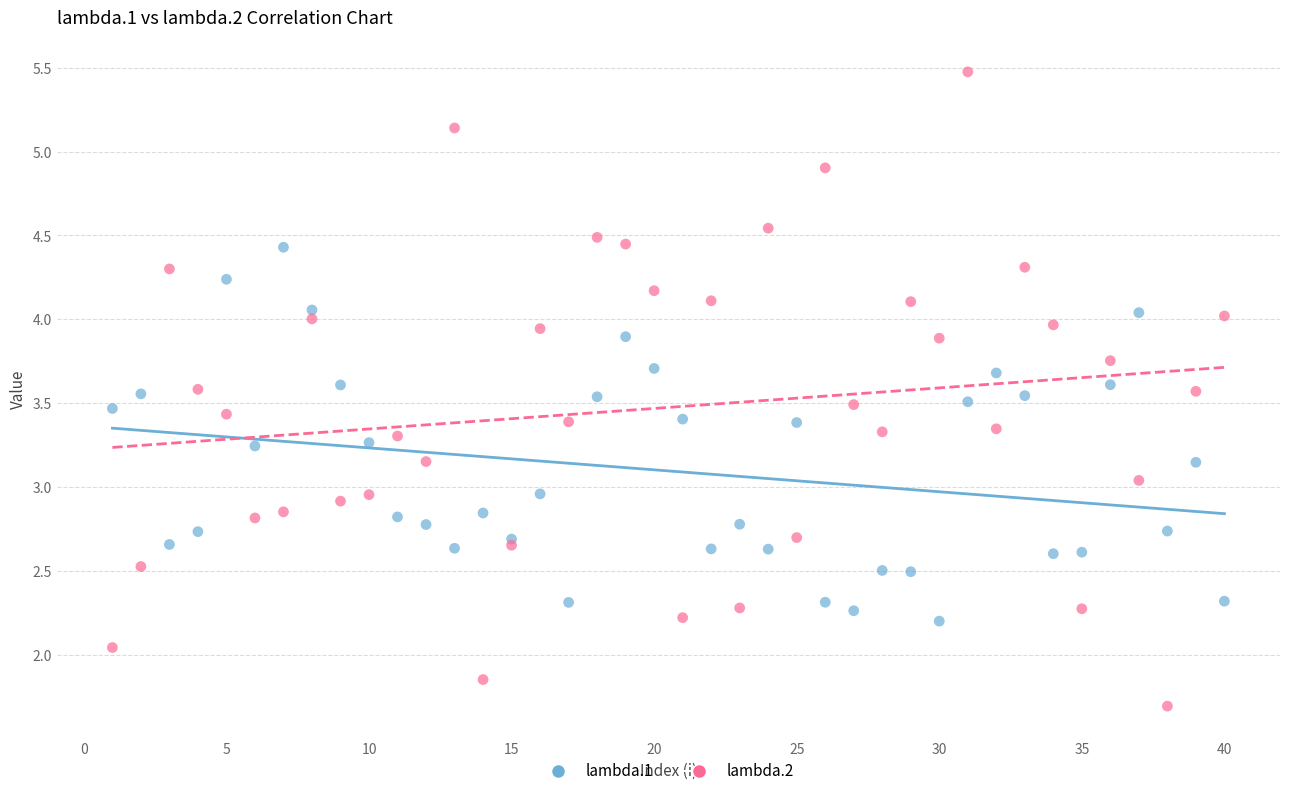

Which series reaches the maximum Y coordinate?

lambda.2